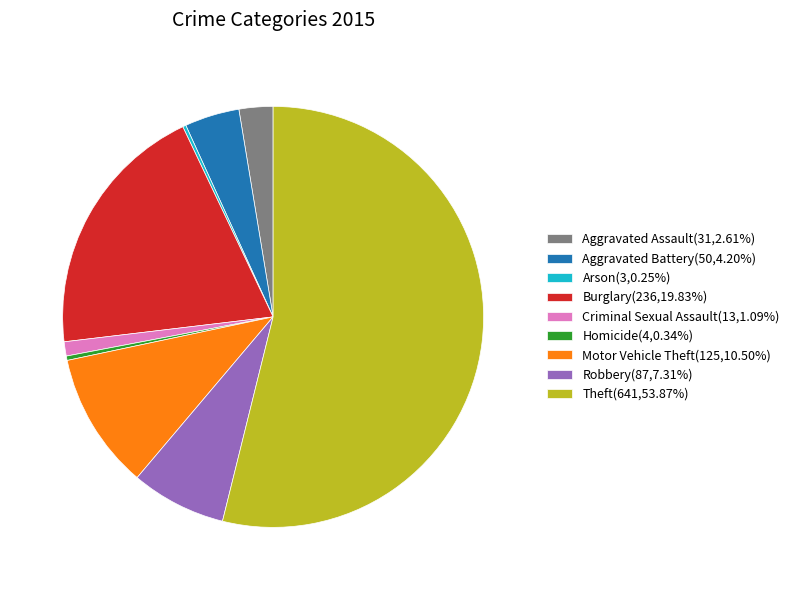

Approximately how many times larger is the value at Robbery(87,7.31%) compared to Aggravated Assault(31,2.61%)?

2.8